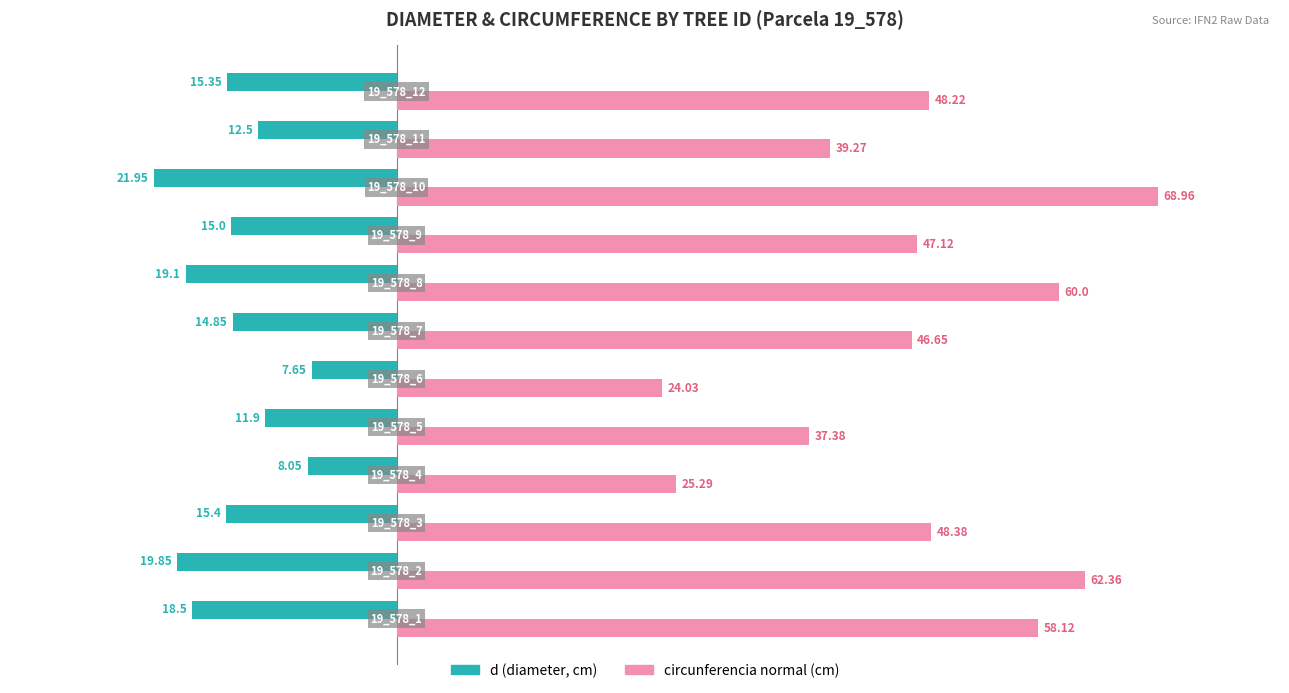

Reading right to left, list all the values displayed in this chart.

d (diameter): -15.3	-12.5	-21.9	-15.0	-19.1	-14.8	-7.7	-11.9	-8.1	-15.4	-19.9	-18.5
circunferencia normal: 48.2	39.3	69.0	47.1	60.0	46.6	24.0	37.4	25.3	48.4	62.4	58.1